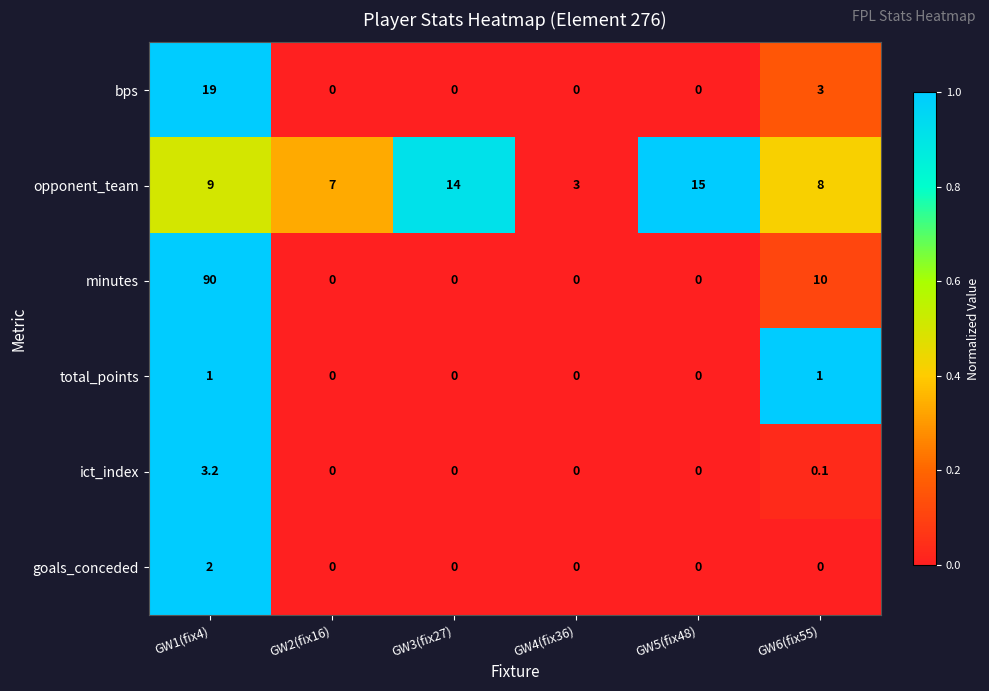

What is the difference between the maximum and minimum values in the minutes series?

90.0